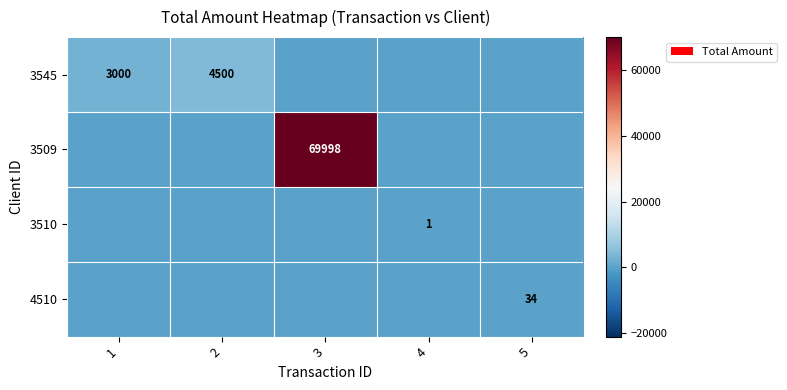

Is it true that 3545 equals 6199 at 2?

False